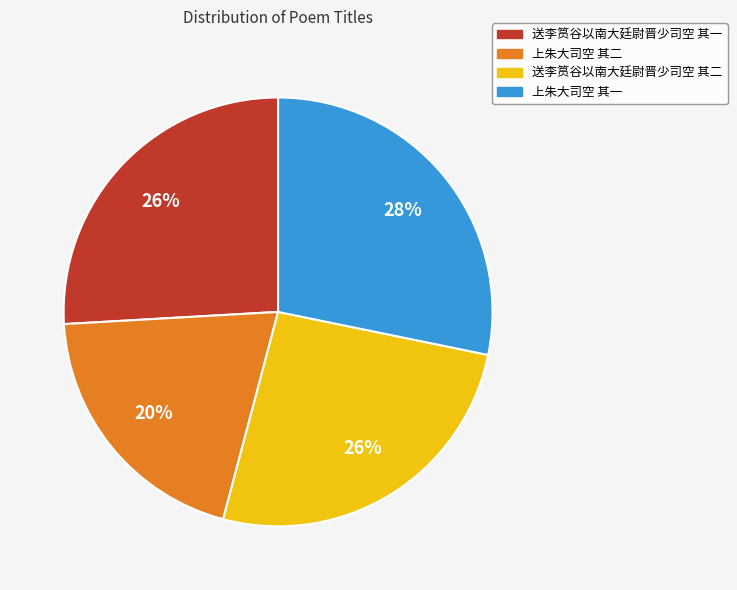

What percentage is the 上朱大司空 其二 slice, to the nearest percent?

20%